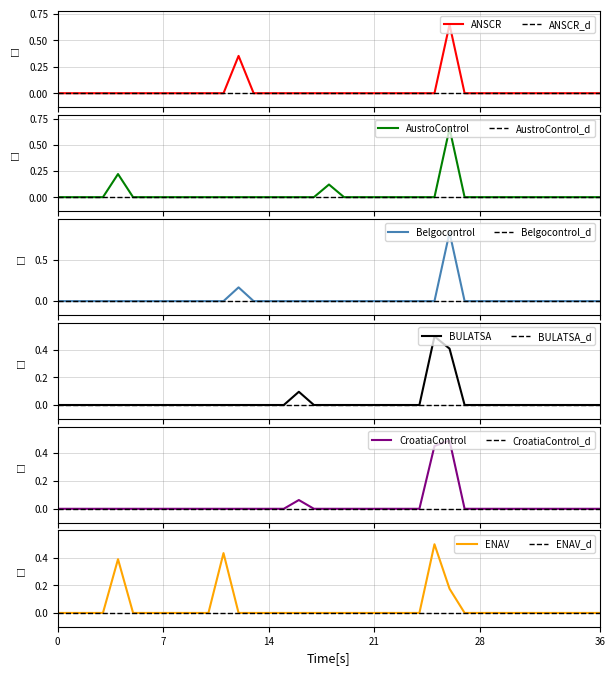

True or false: ENAV_d has a value of 0.0 at 0.

True